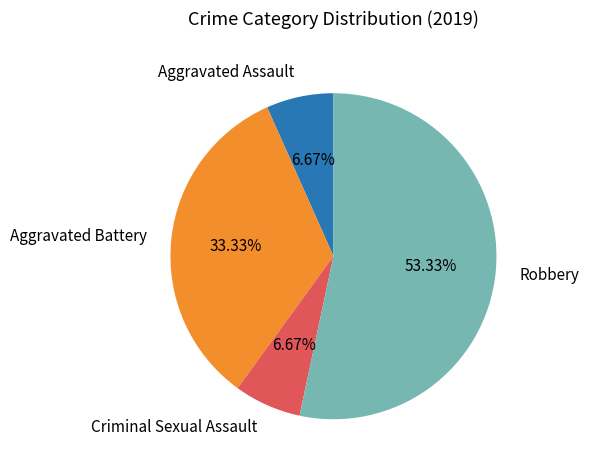

Is it true that Robbery is 62% of the pie?

False